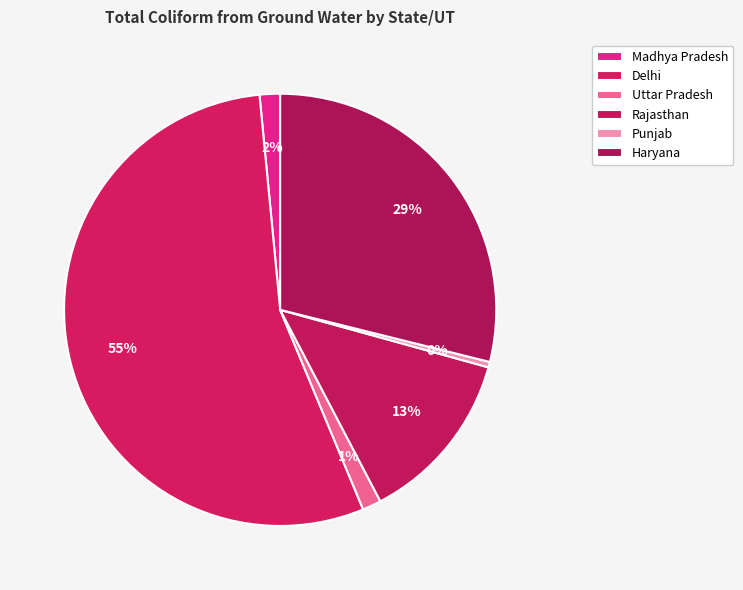

Which category has the biggest portion of the pie?

Delhi